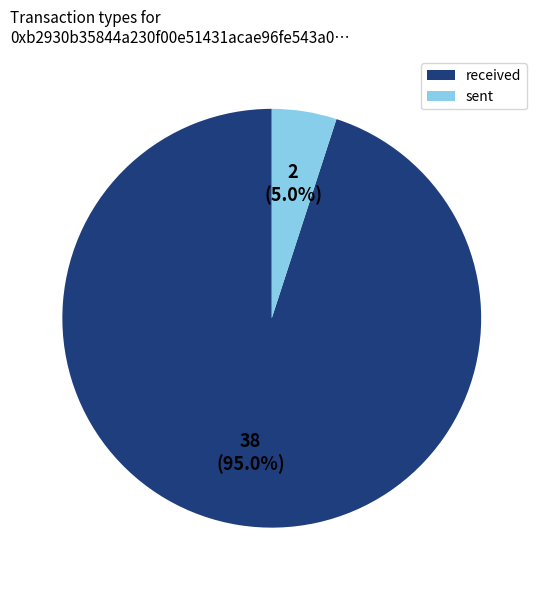

Does received account for over 50% of the chart?

Yes